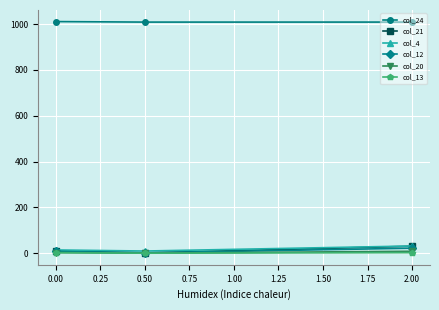

What is the value of the col_24 point at the 3rd from the left?

1009.1